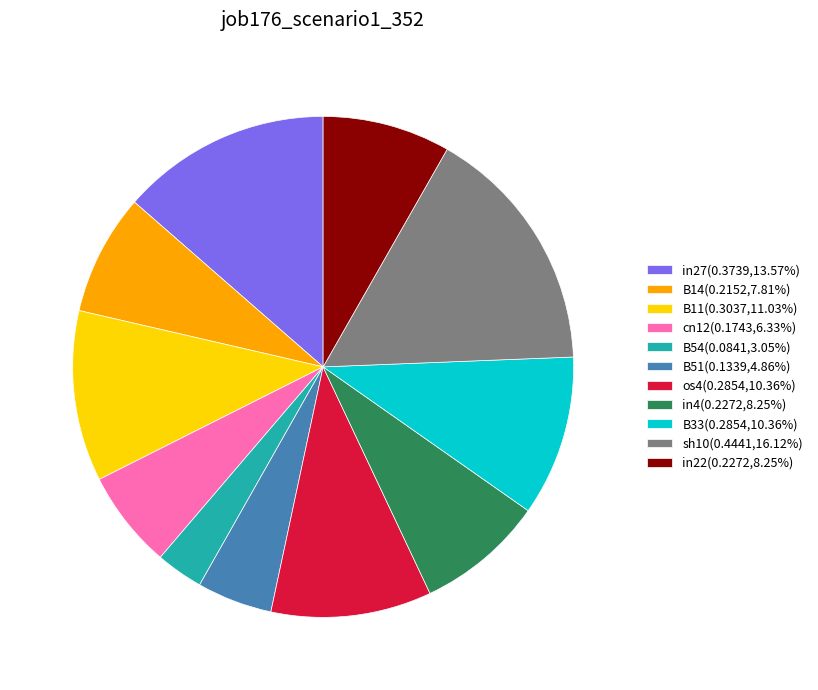

Which category has the smallest portion of the pie?

B54